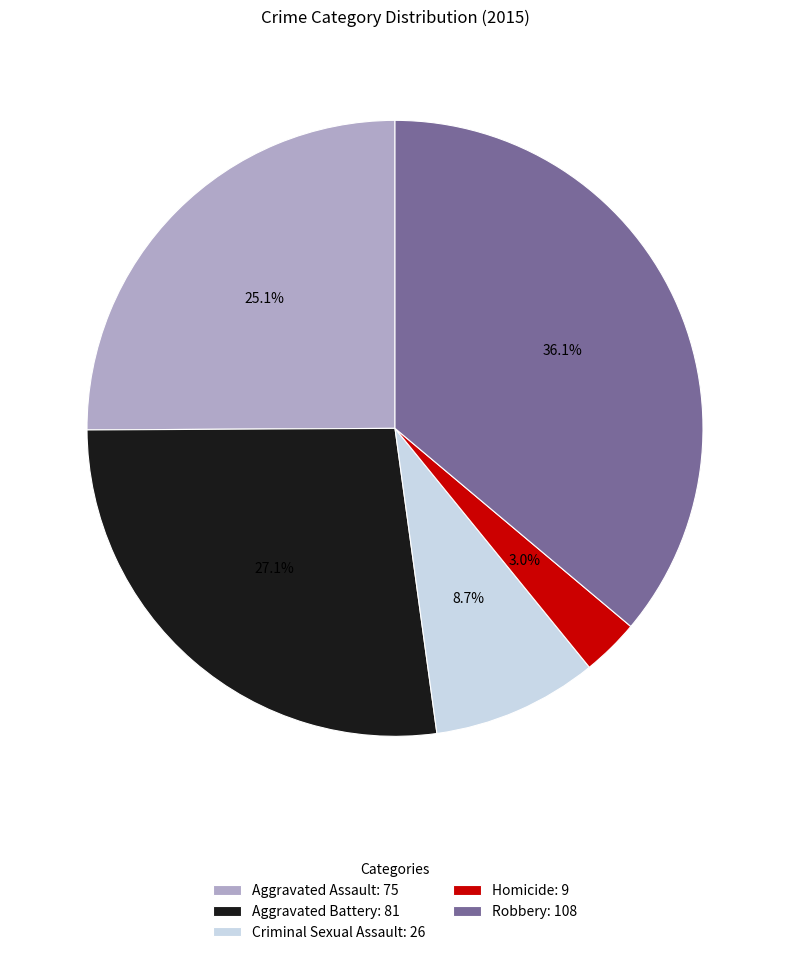

Is there a majority slice in this chart?

No